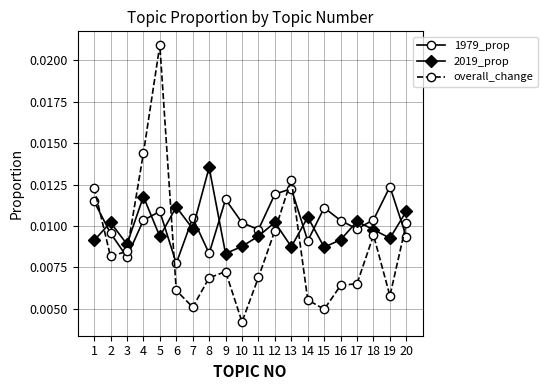

Which category has the highest value across all series?

5